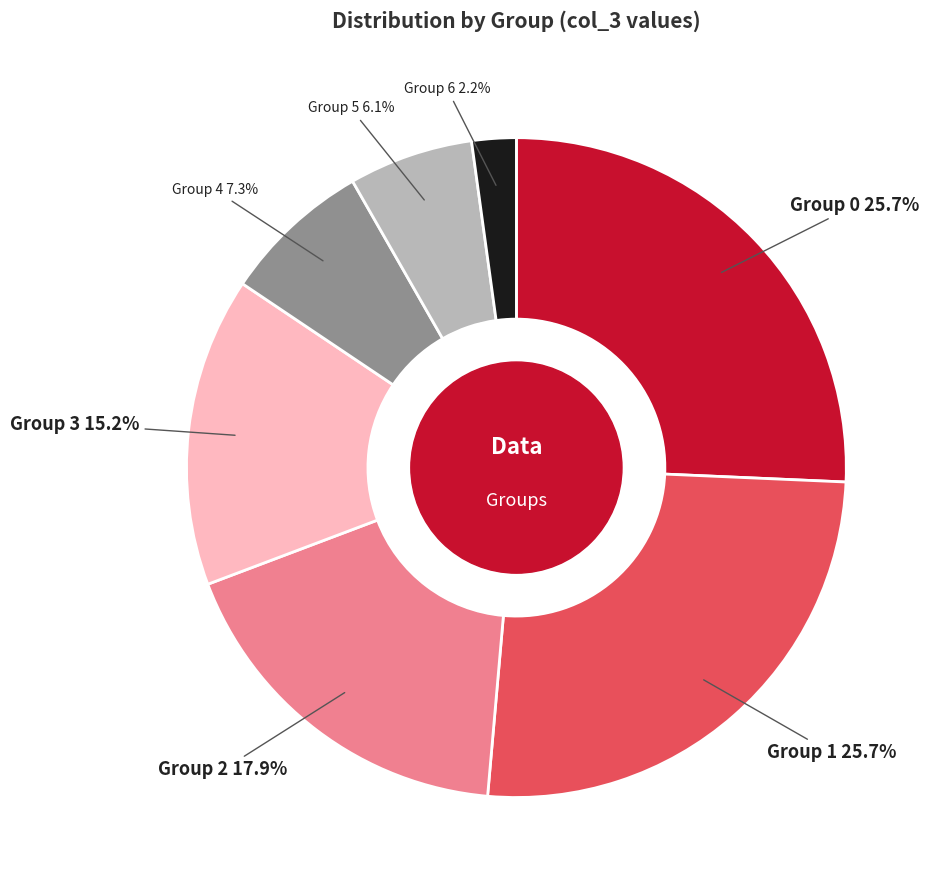

Is there a majority slice in this chart?

No